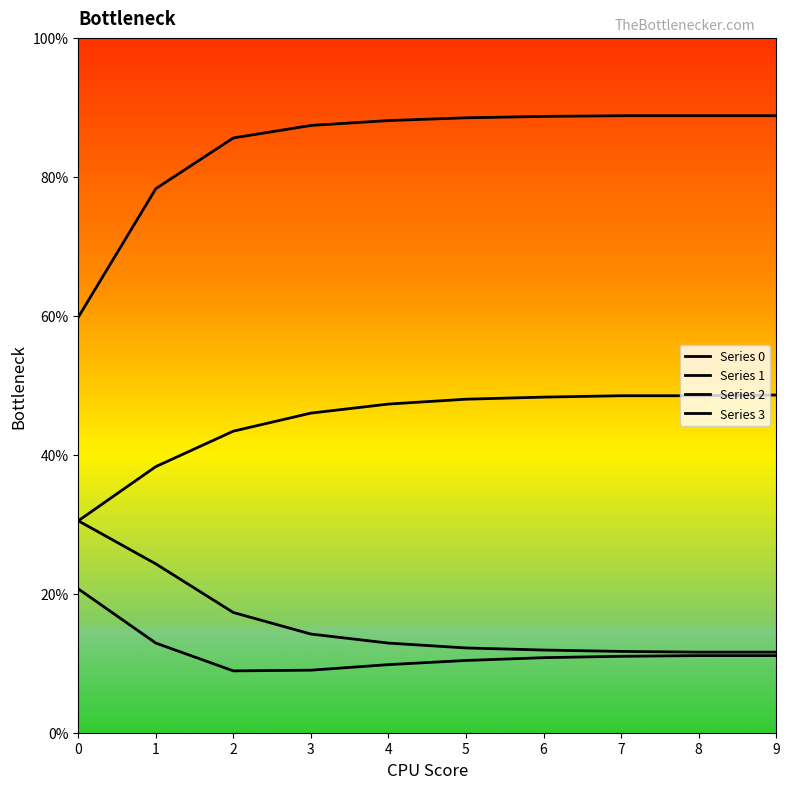

True or false: Series 1 has a value of 0.2 at 2.

True